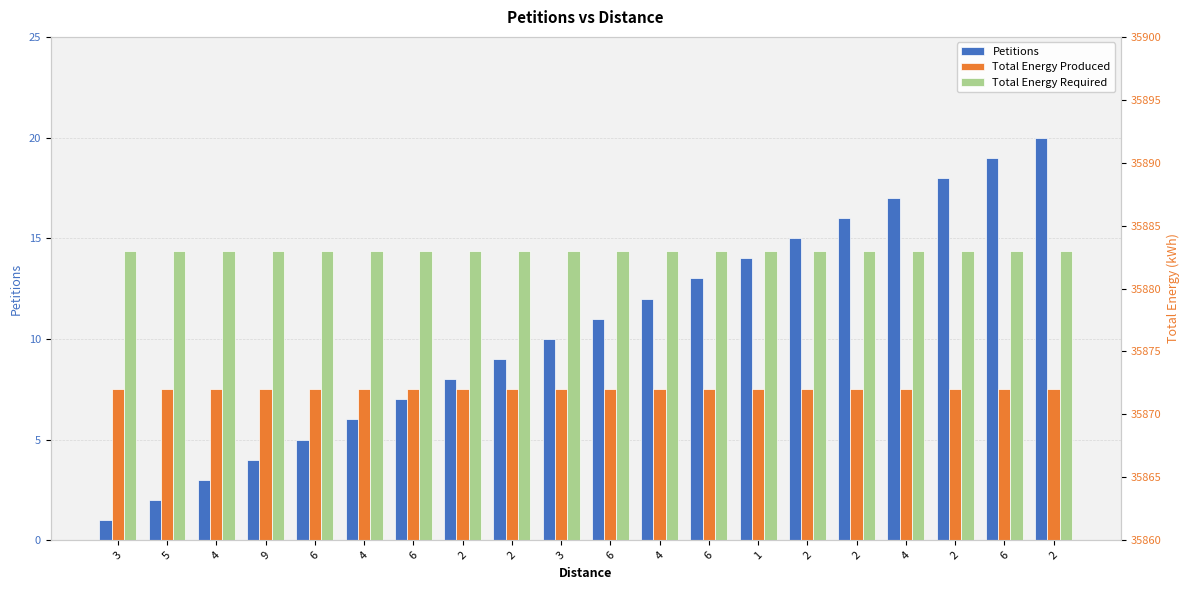

Which category has the lowest value across all series?

3